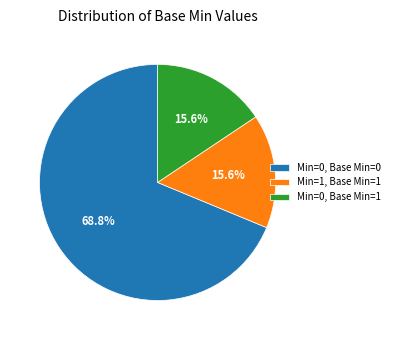

Which has a higher value, Min=0, Base Min=0 or Min=0, Base Min=1?

Min=0, Base Min=0